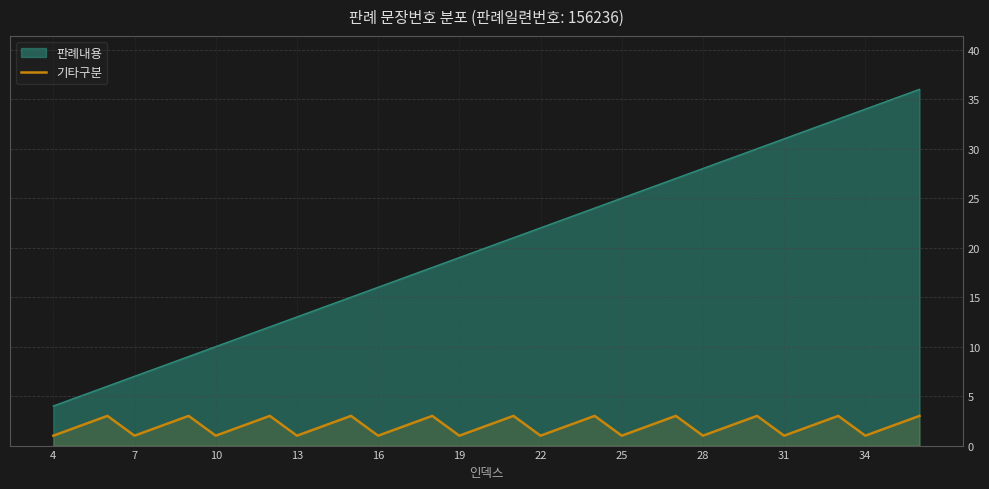

What is the highest value of the 판례내용 series?

36